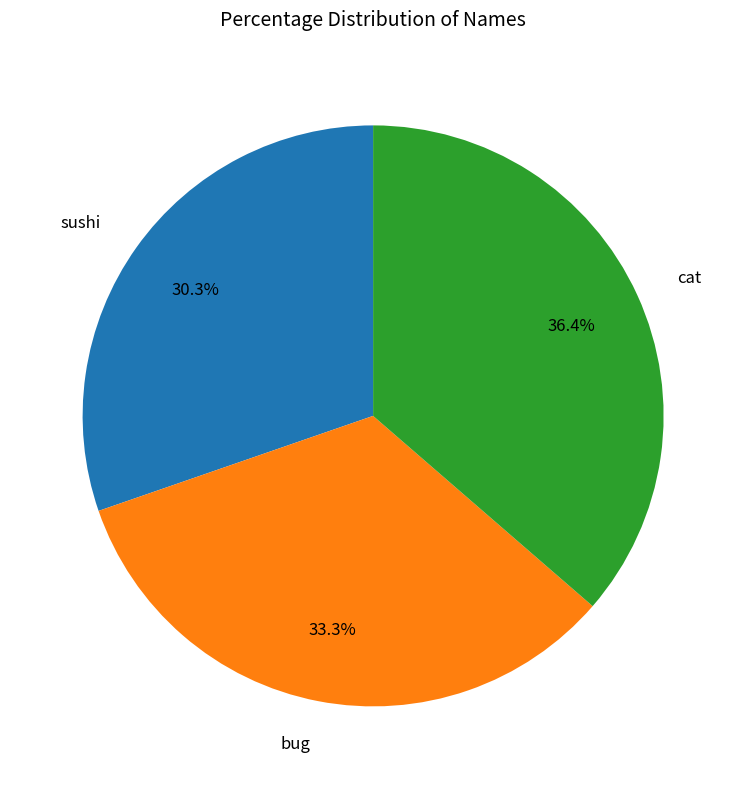

Does cat account for over 50% of the chart?

No